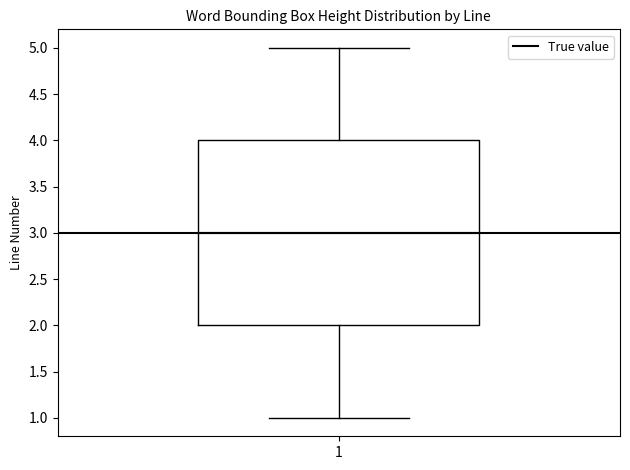

Transcribe this box plot: give where the median line is, the range the box spans, and where the two whiskers end, as read against the y-axis. The values are not printed on the chart, so give them approximately, as read against the axis.

median 3, box 2 to 4, whiskers 1 to 5